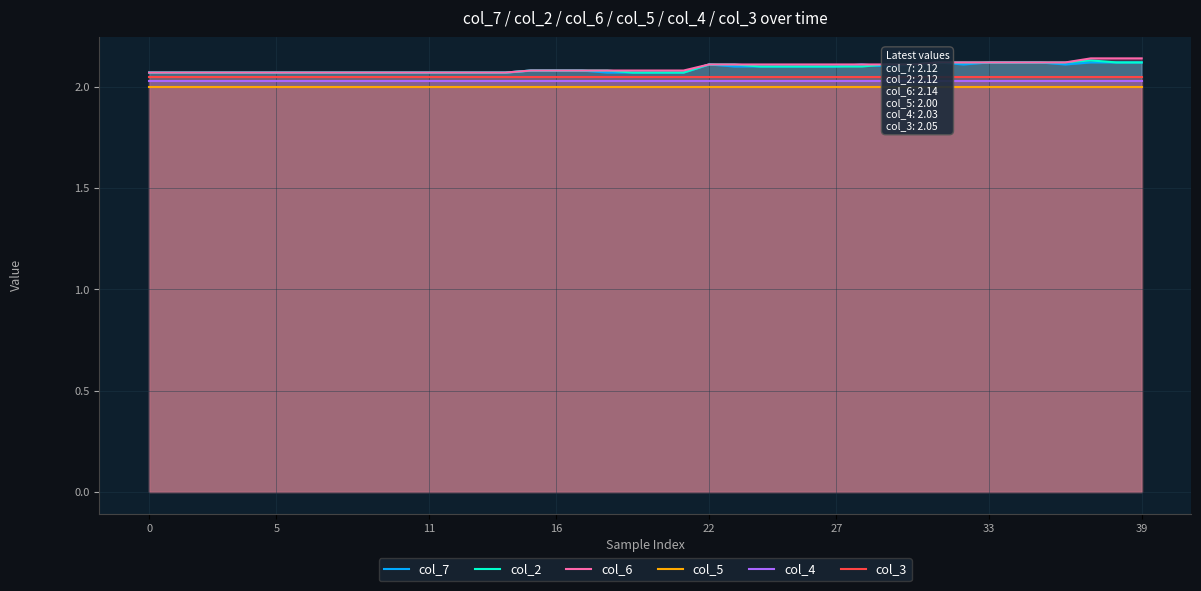

What is the difference between the second highest and minimum values in the col_7 series?

0.1